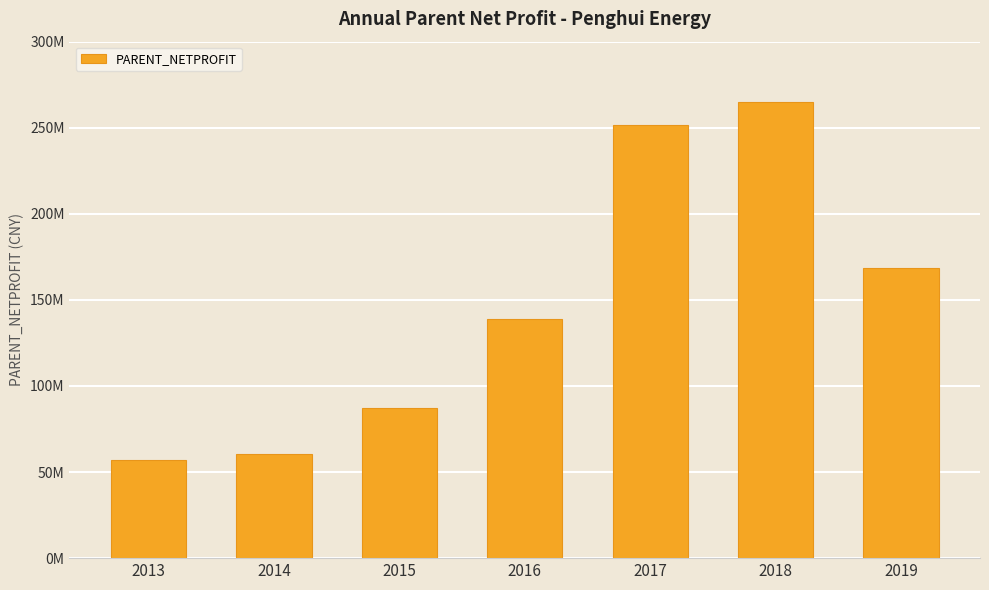

Approximately how many times larger is the value at 2018 compared to 2013?

4.6